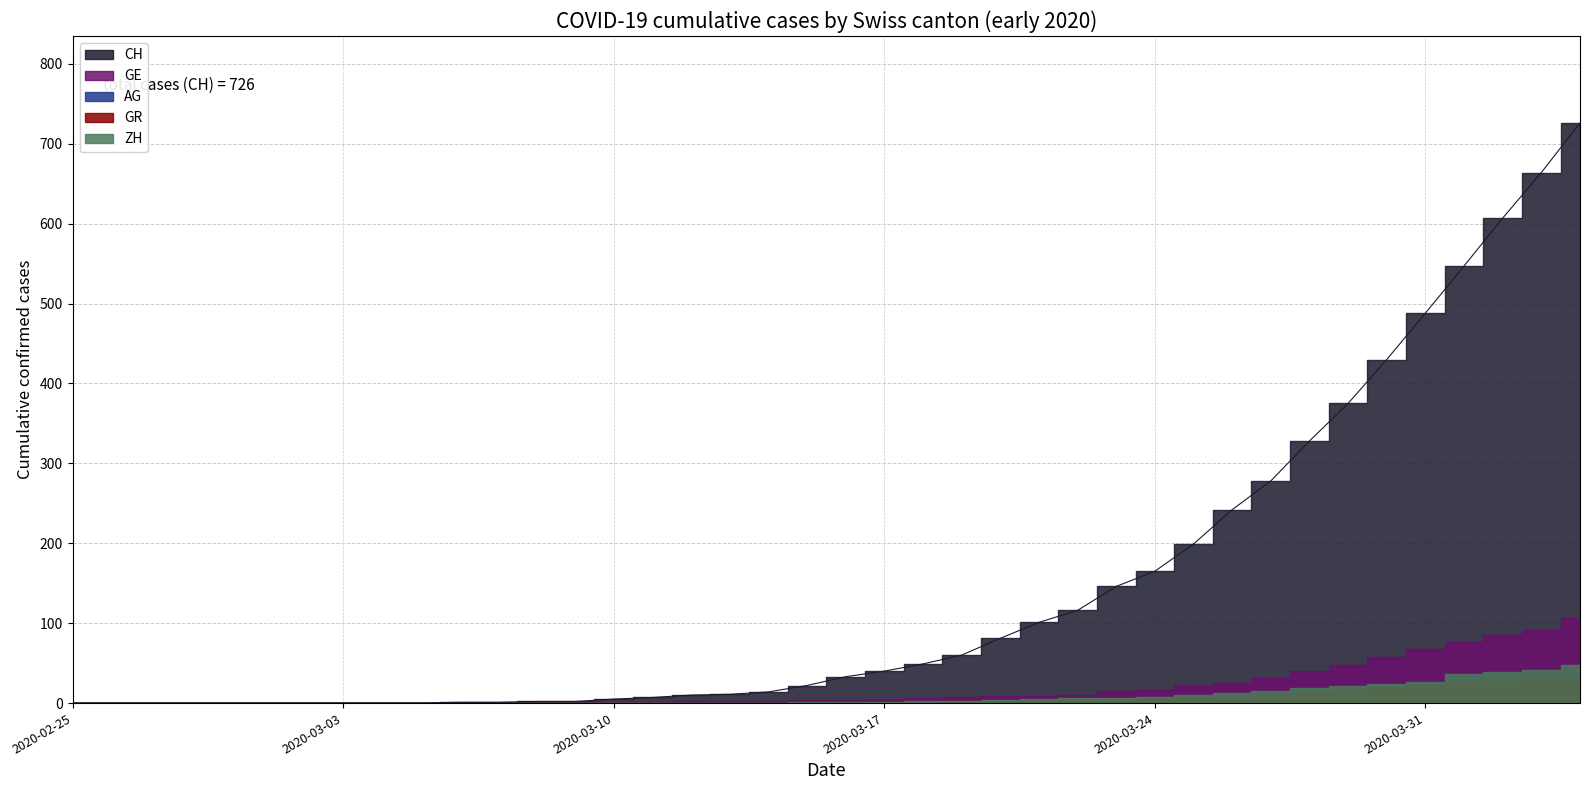

Which category has the lowest value in the CH series?

2020-02-25